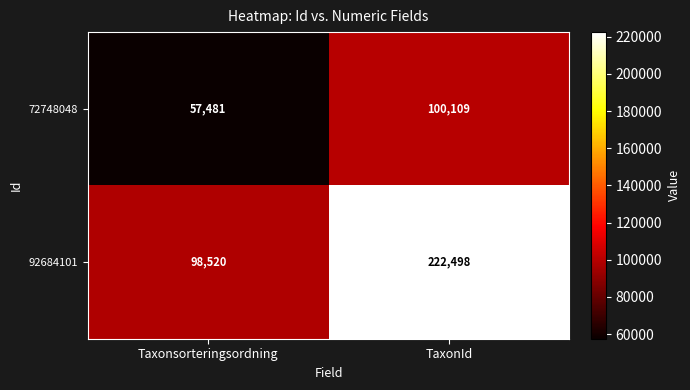

Rank the series at TaxonId from lowest to highest value.

72748048, 92684101